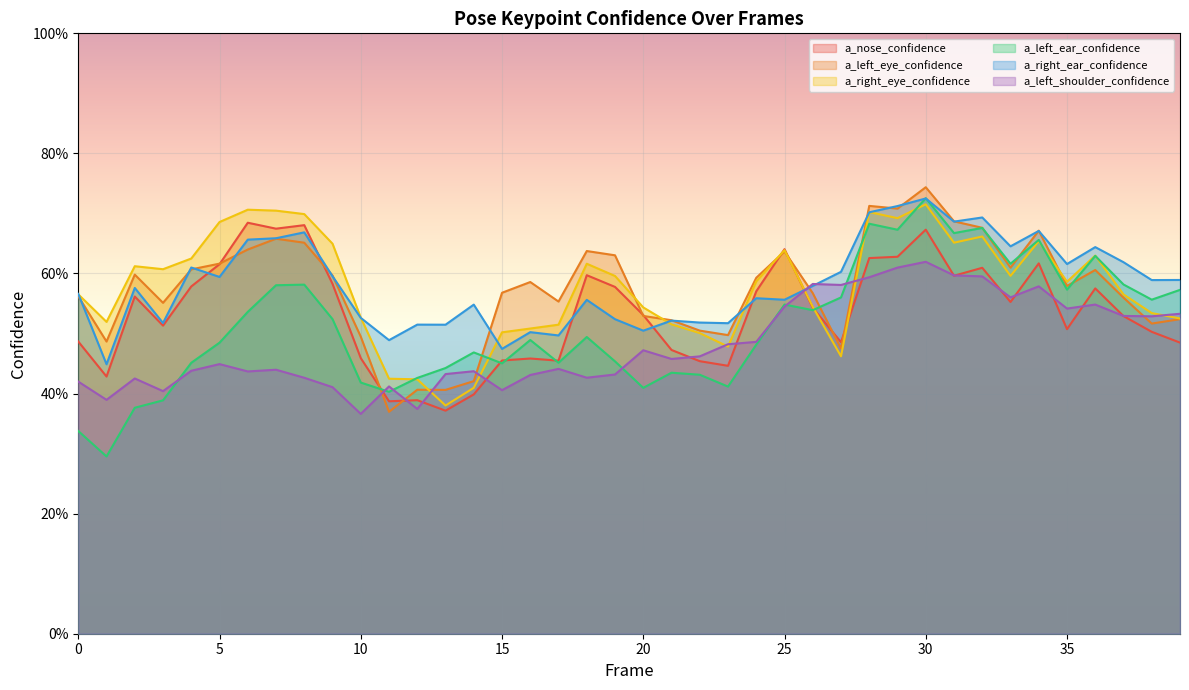

True or false: a_left_shoulder_confidence has more than 0 interior local peaks.

True